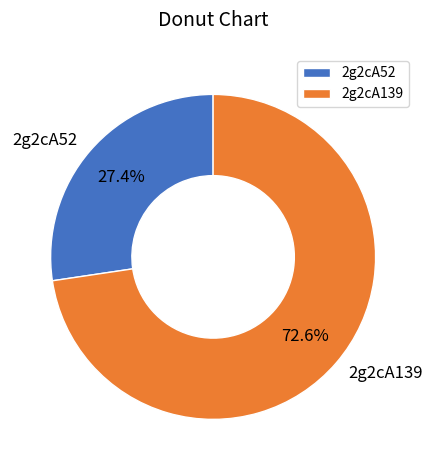

What percentage is NOT represented by 2g2cA52?

72.6%